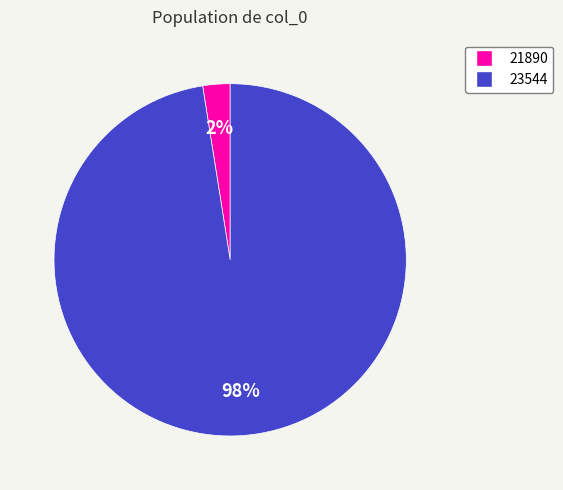

Combined, do 23544 and 21890 account for over 50%?

Yes